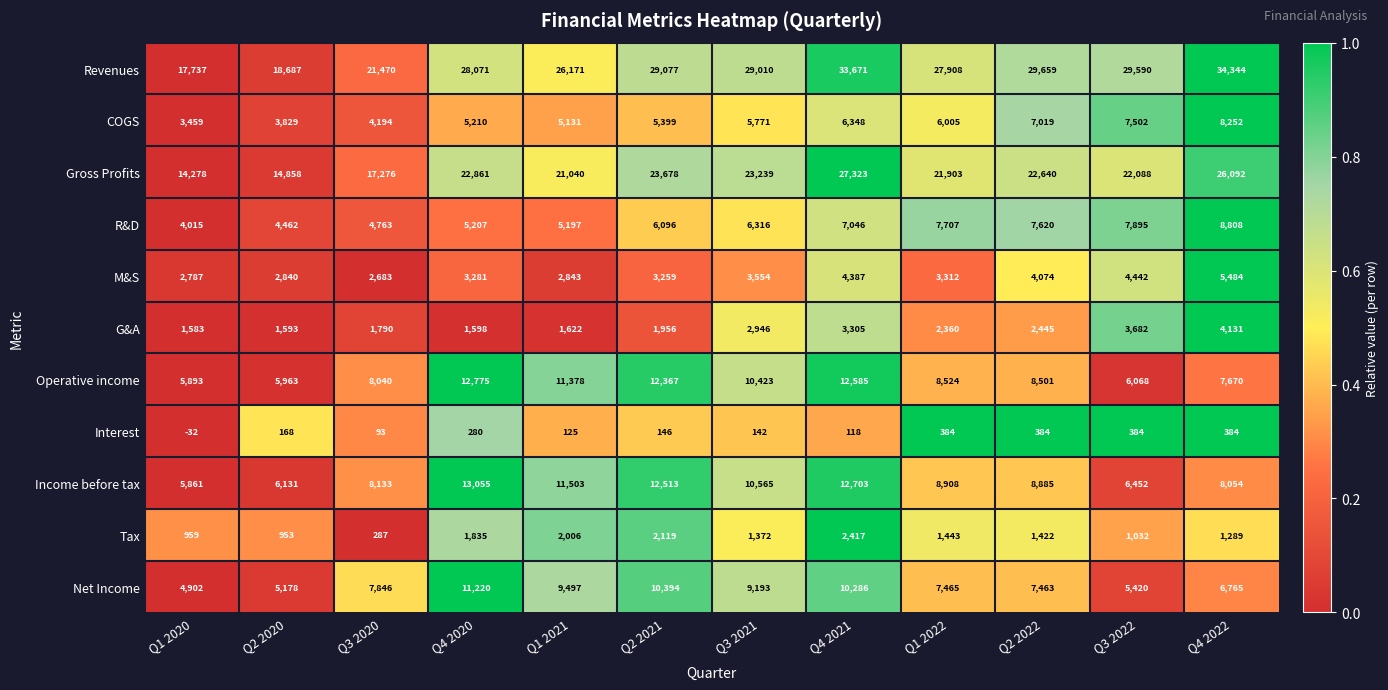

What is the difference between the highest and lowest values at Q1 2020?

17769